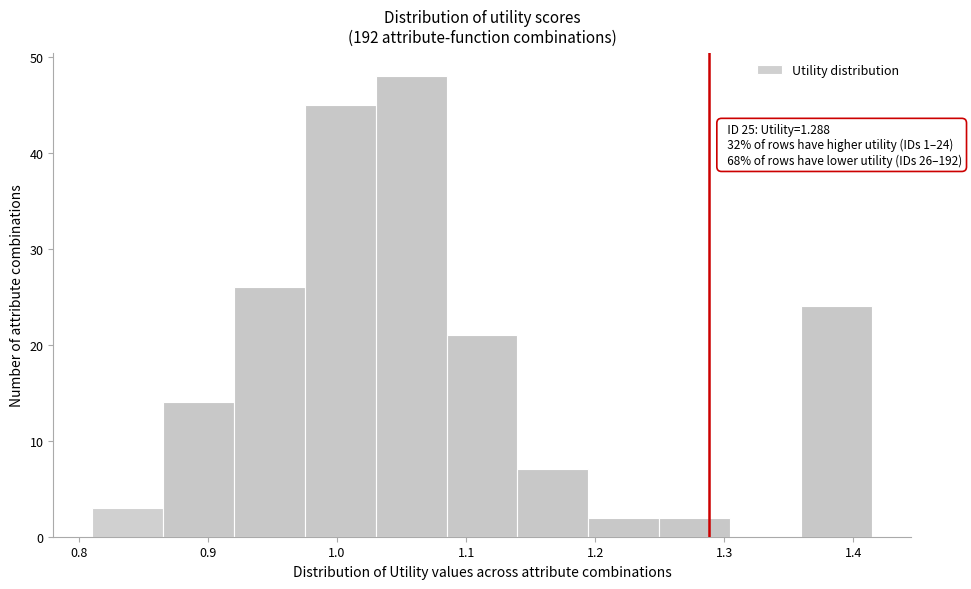

Which range on the x-axis has the tallest bar?

1.03 to 1.08